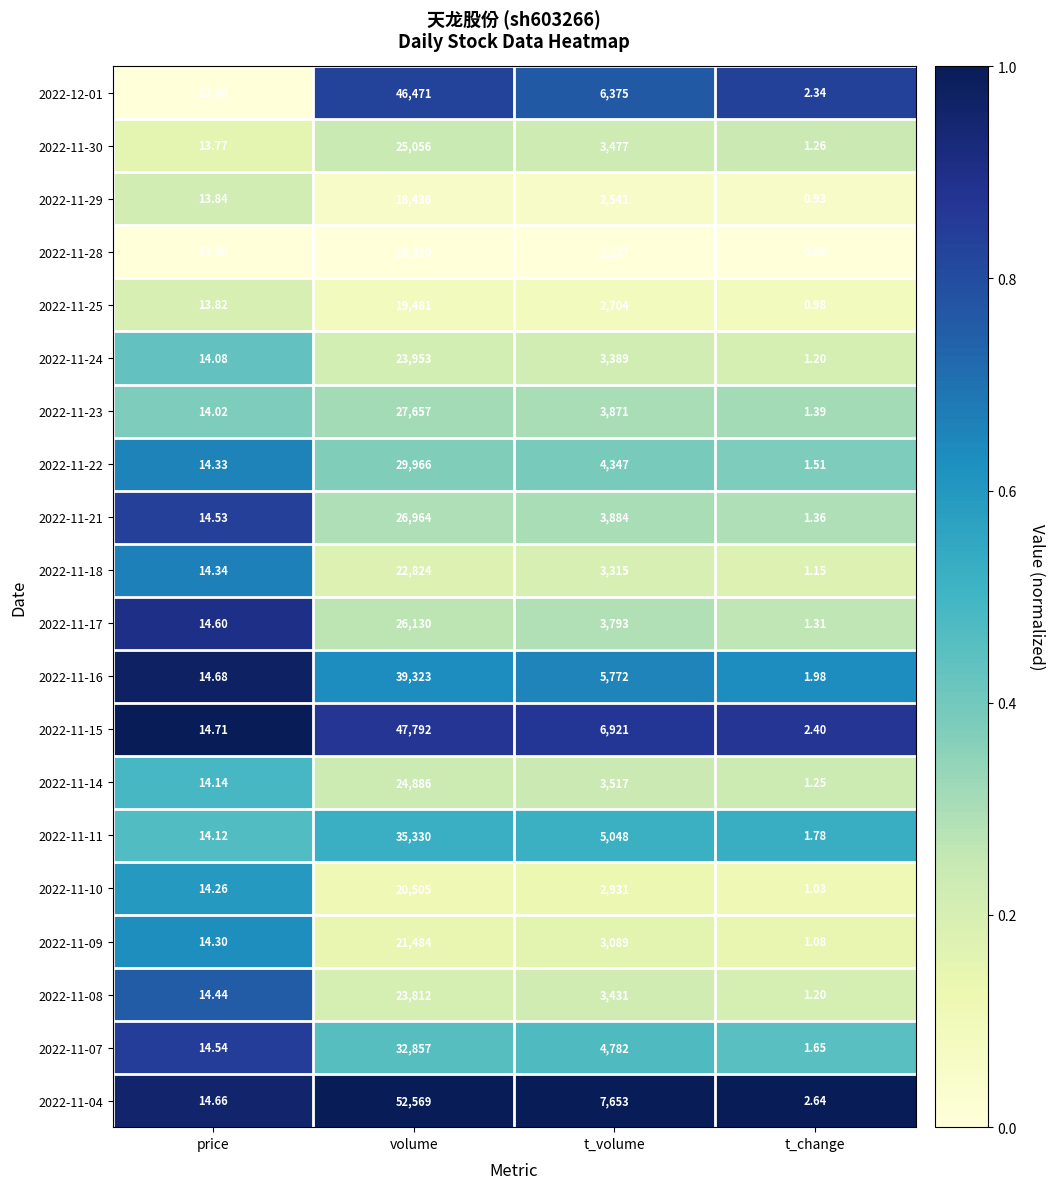

Where does the 2022-11-15 series first go above 6921?

volume